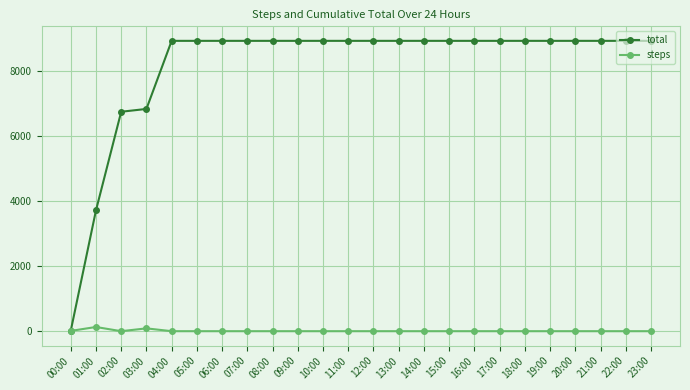

Rank the series by their average value, from lowest to highest.

steps, total